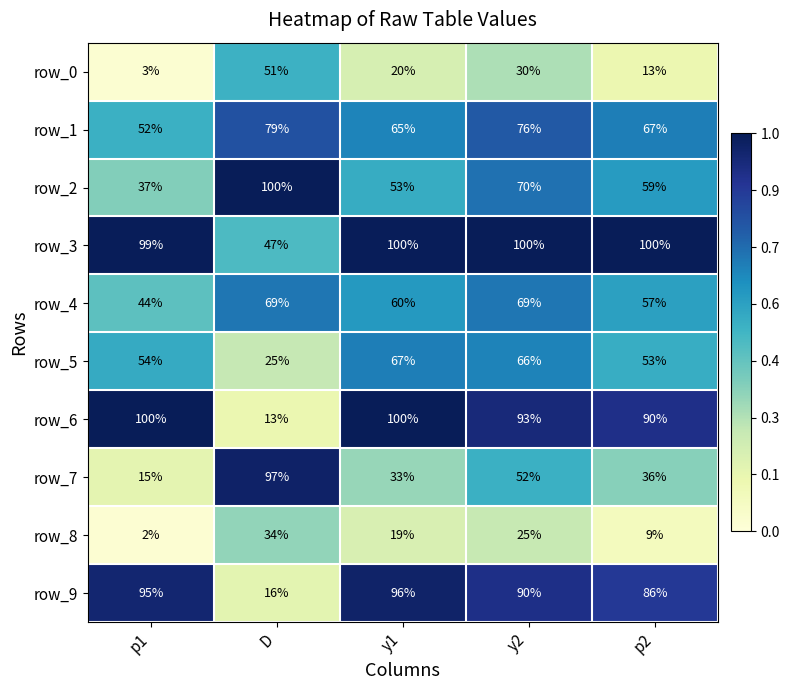

Which series has the widest spread of values?

row_6